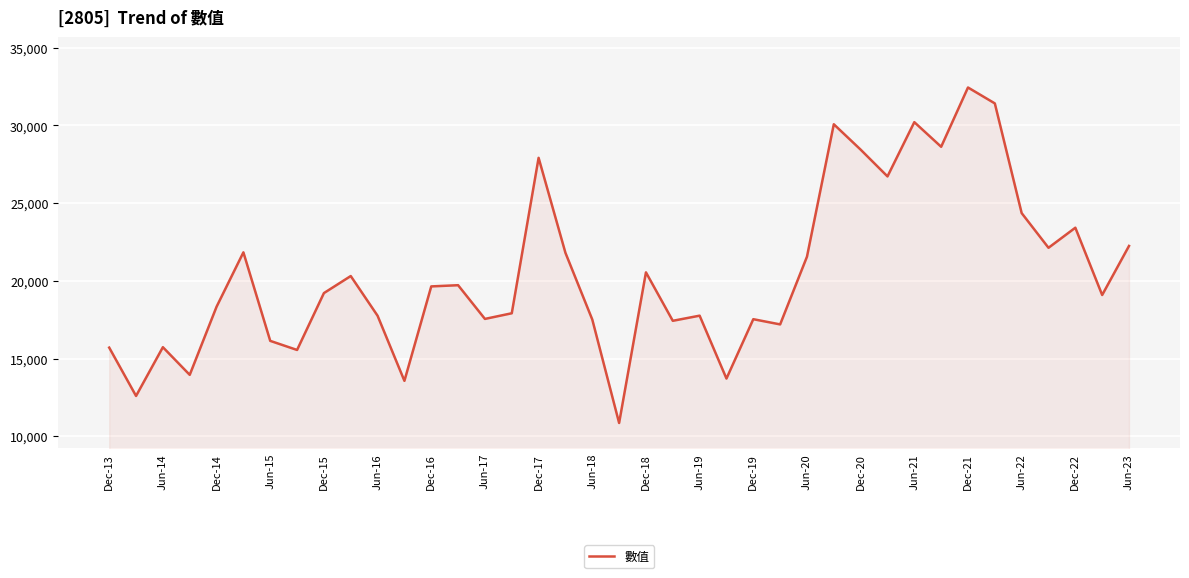

What is the difference between the maximum and minimum values?

21579